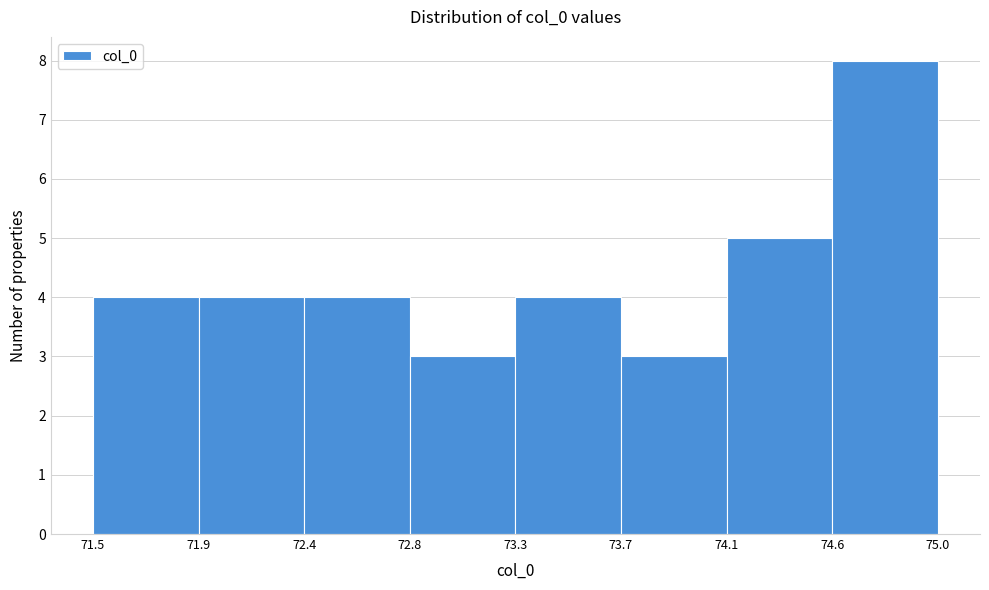

Reading left to right, extract all data points from this chart.

71.5=4	71.9=4	72.4=4	72.8=3	73.3=4	73.7=3	74.1=5	74.6=8